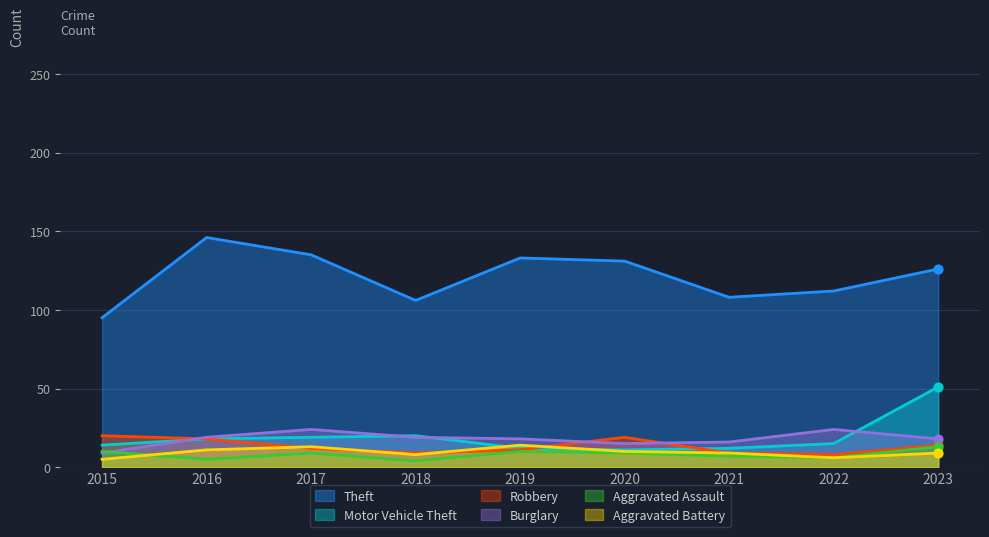

What are all the series names shown in the legend?

Theft, Motor Vehicle Theft, Robbery, Burglary, Aggravated Assault, Aggravated Battery